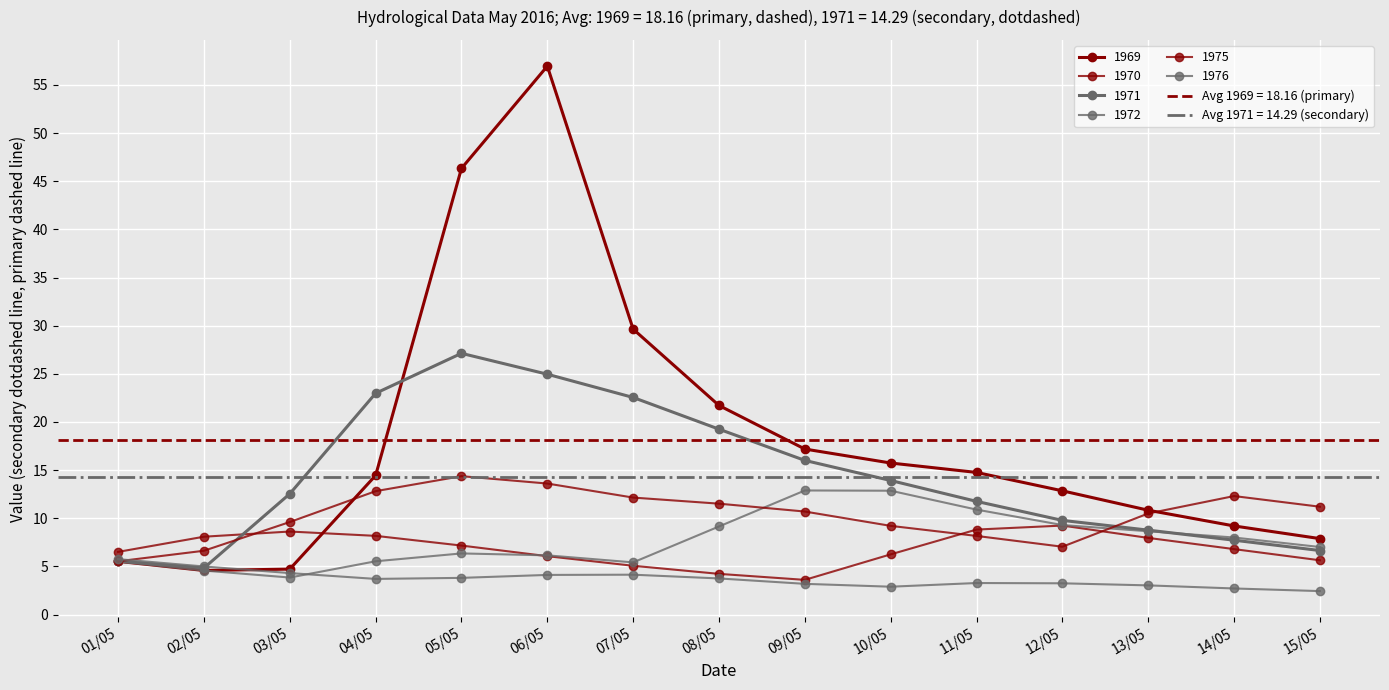

What value does the 1971 series have at 10/05?

13.9